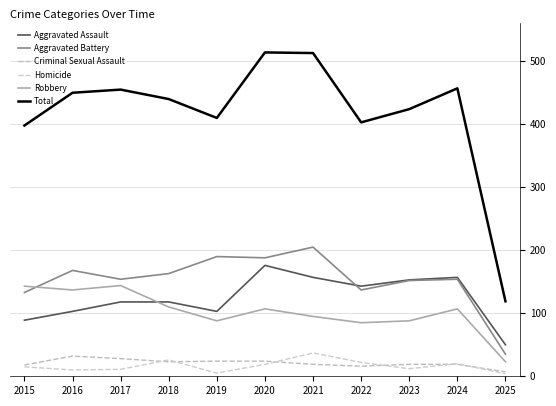

The Aggravated Battery series shows 168 at 2016. True or false?

True